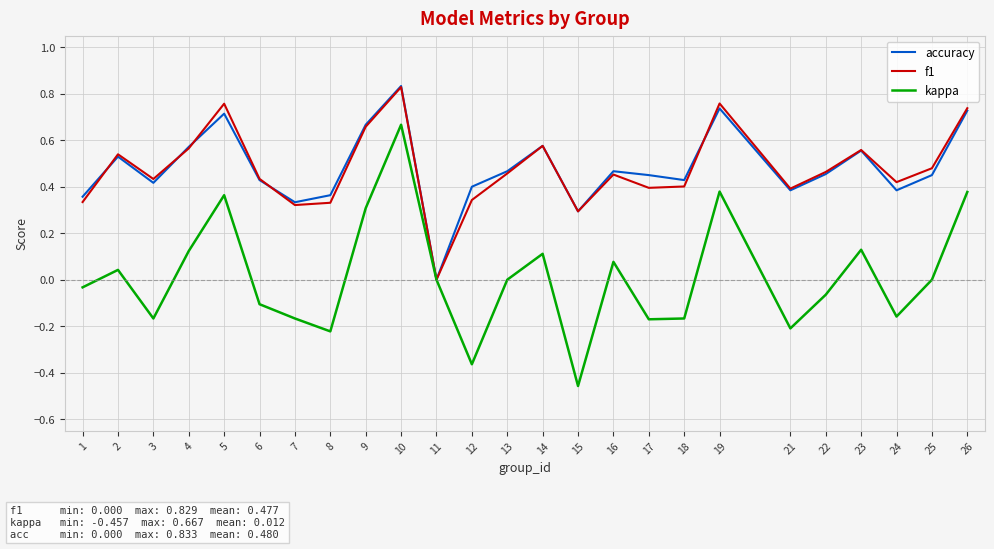

Which series changed the most between 9 and 18?

kappa